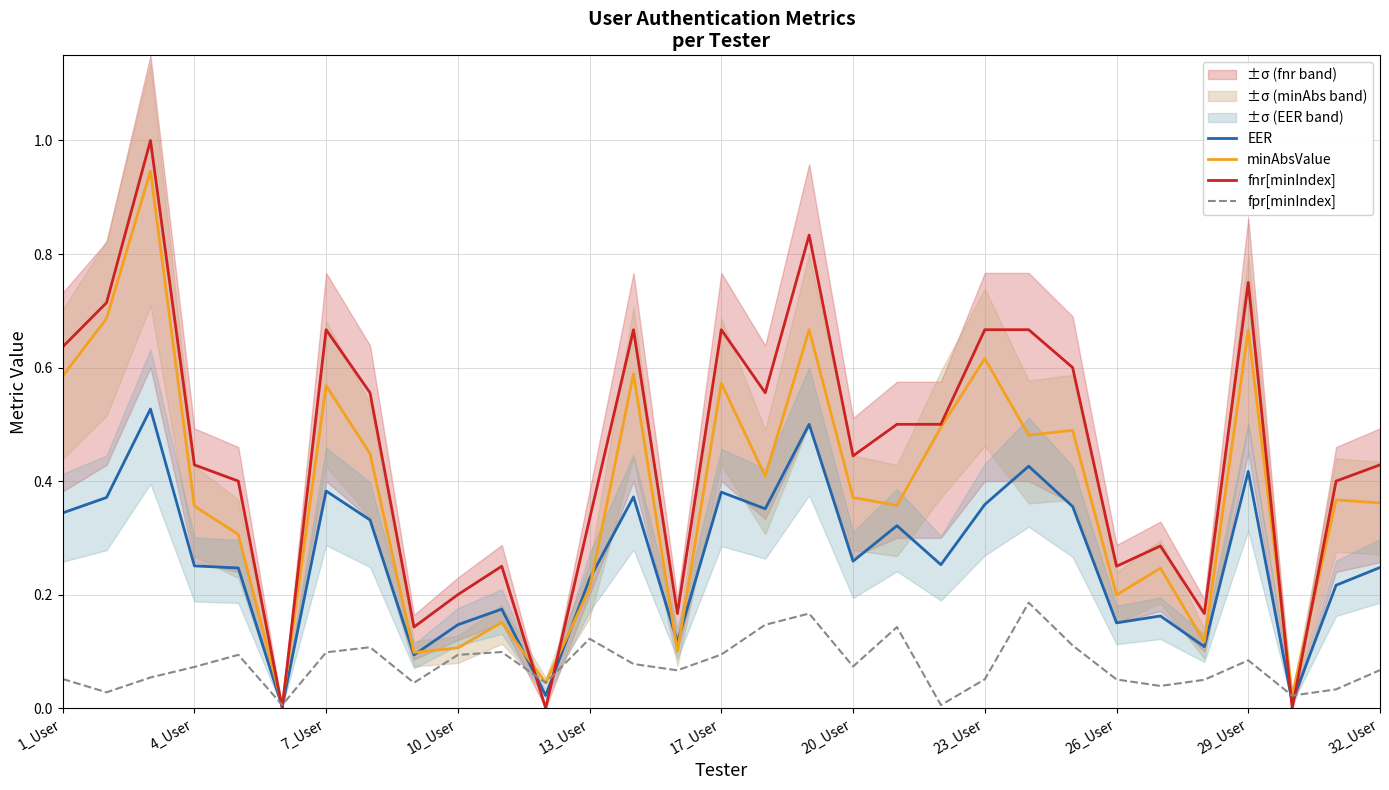

Between 19 and 11, which is larger?

19